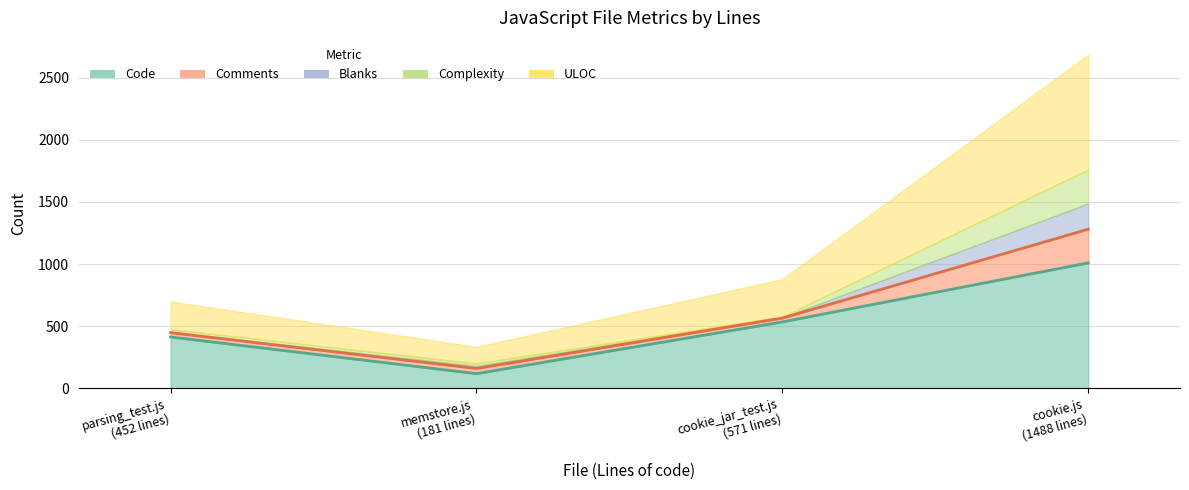

Is the value of Code at 452 greater than the value of Complexity at 181?

Yes